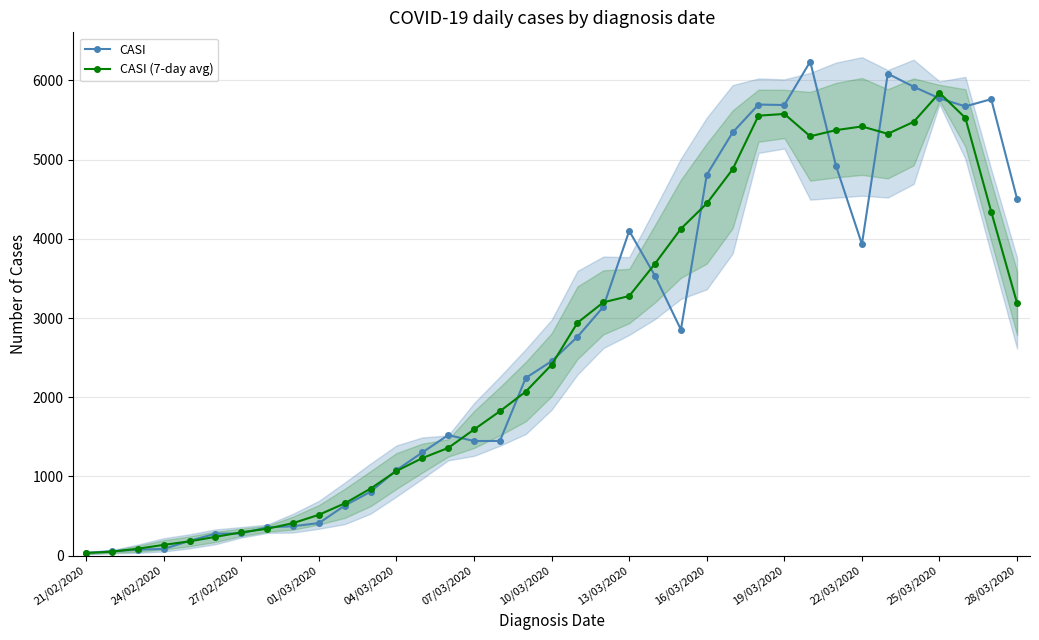

How many series are shown in this chart?

2